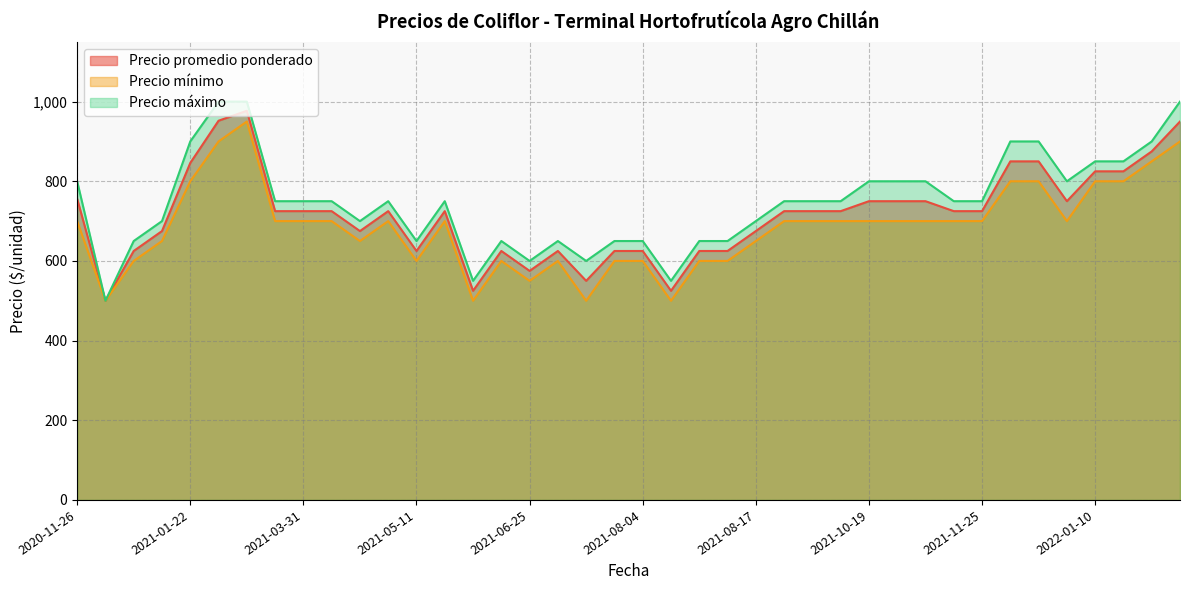

Where is Precio máximo nearest to the value 750?

2021-05-05